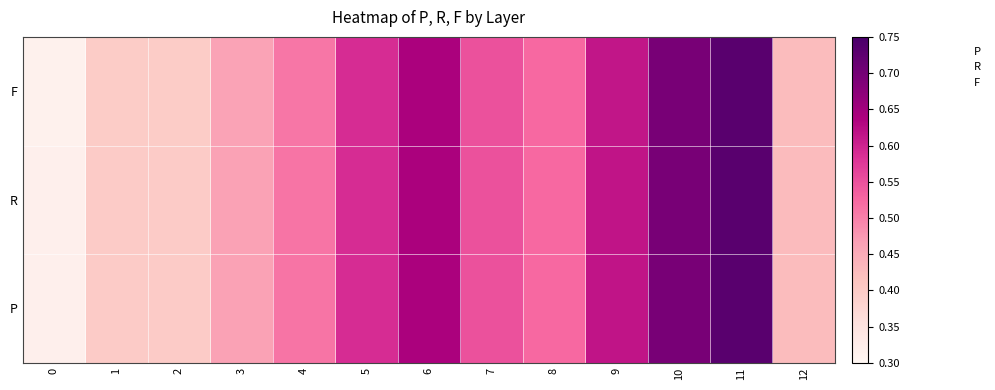

The value of F at 8 is -1459.1. True or false?

False